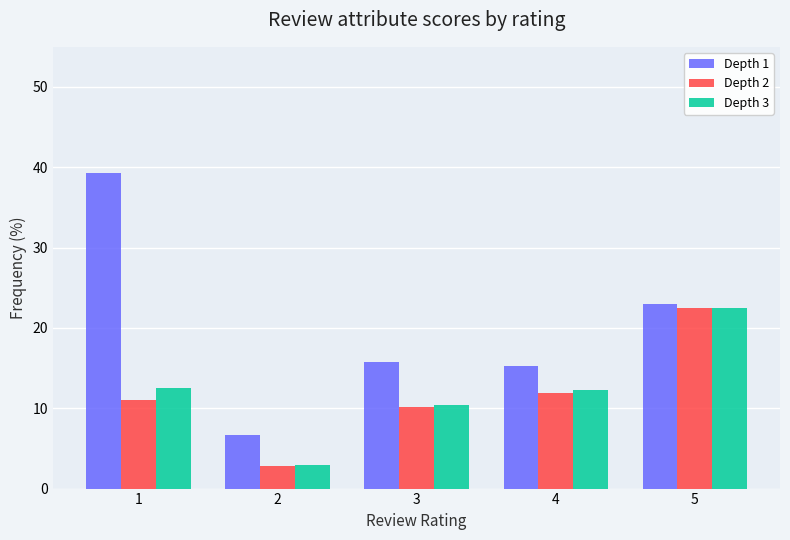

Is the value of Depth 3 at 1 greater than the value of Depth 2 at 3?

Yes